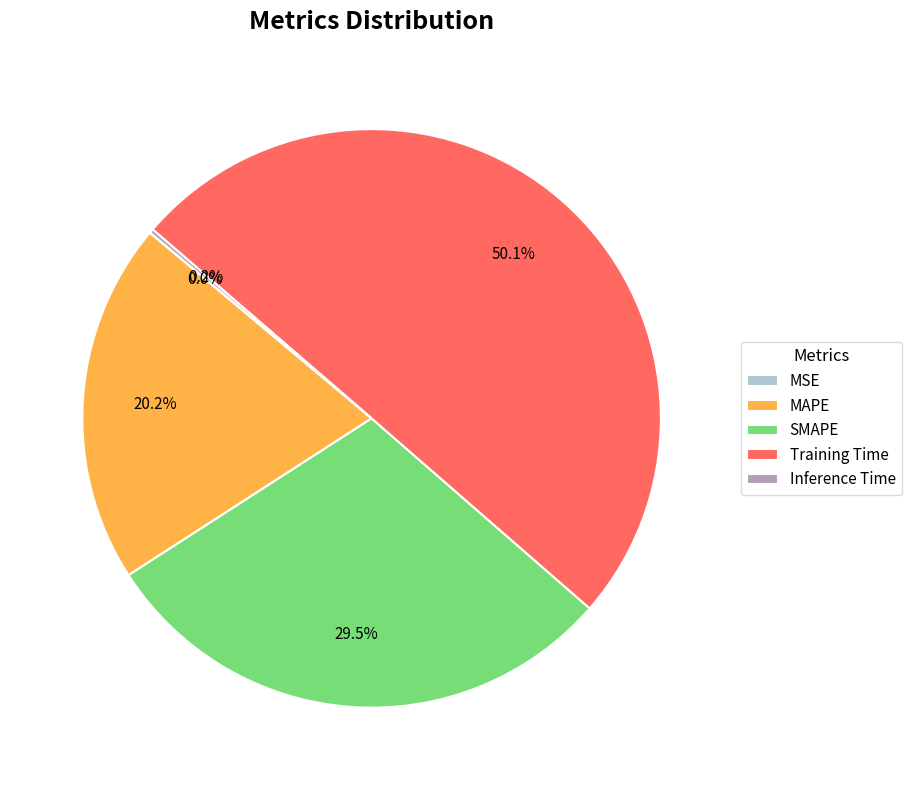

Between MAPE and SMAPE, which is larger?

SMAPE